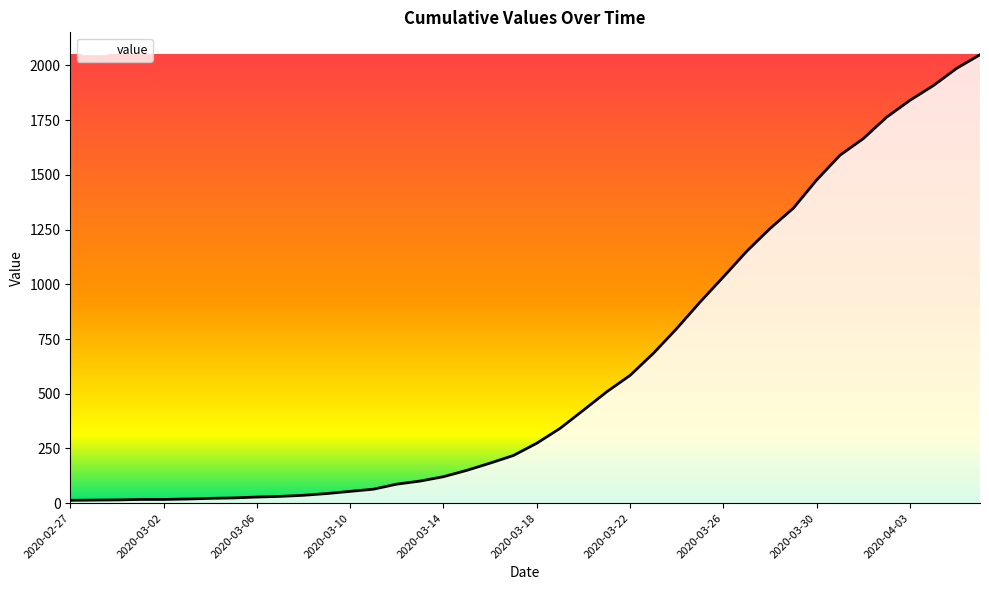

What is the average value?

622